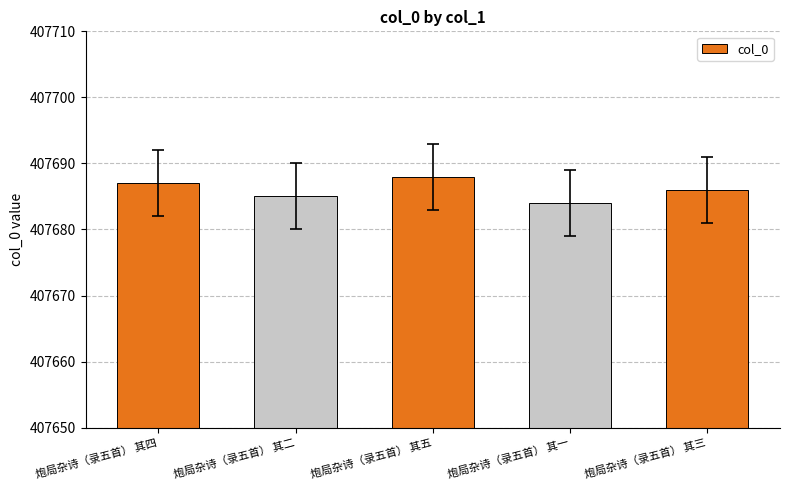

What is the change in value from 炮局杂诗（录五首） 其四 to 炮局杂诗（录五首） 其一?

-3